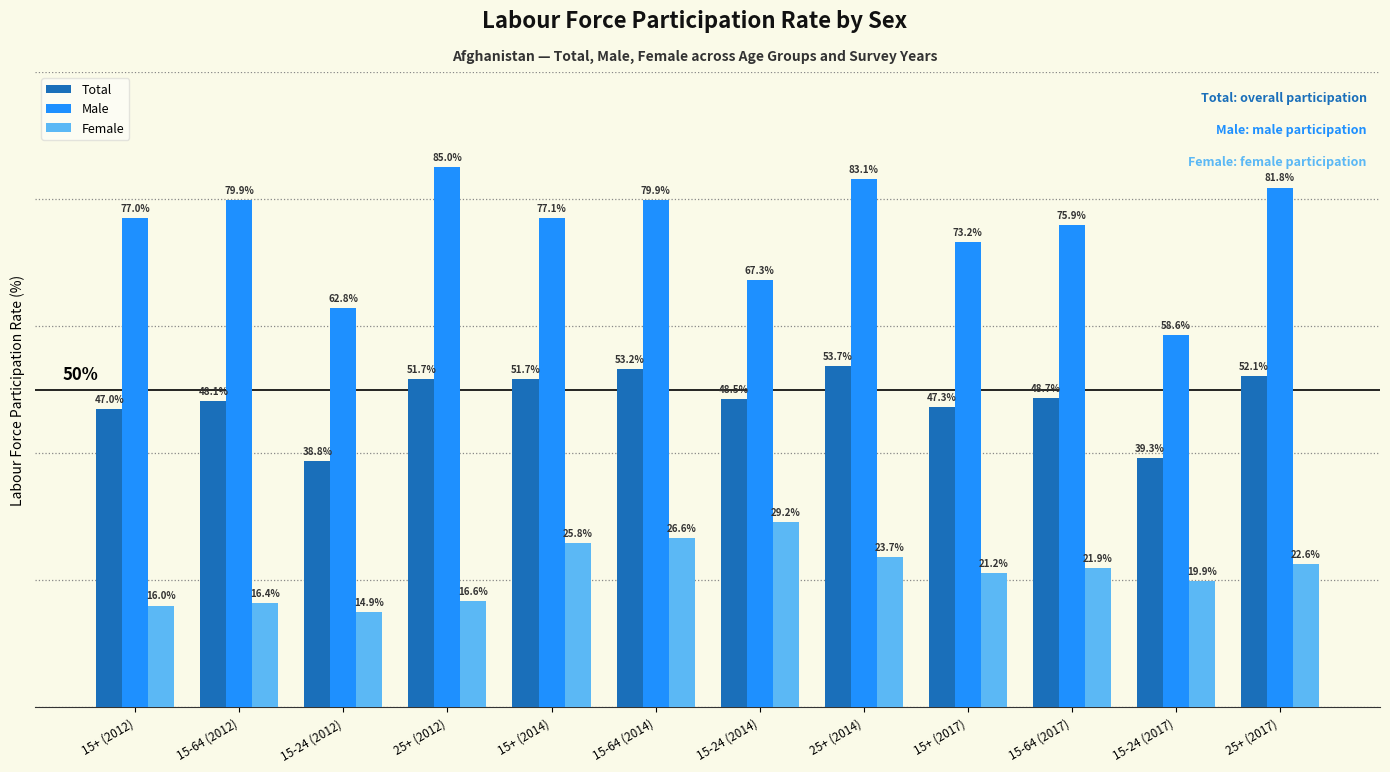

Which series has the largest total across all categories?

Male